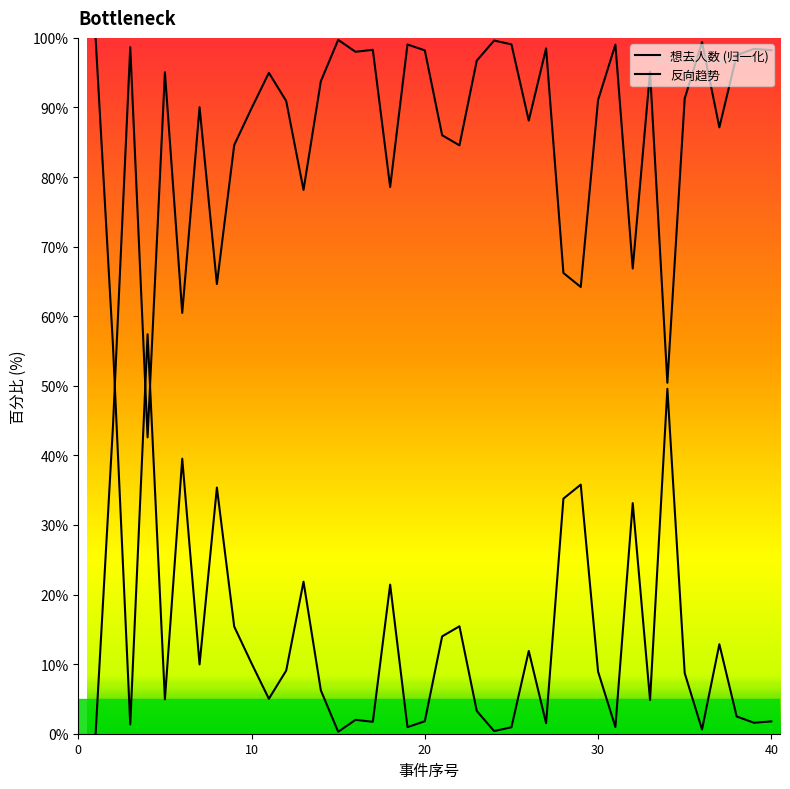

True or false: 反向趋势 and 想去人数 (归一化) cross at least once.

True